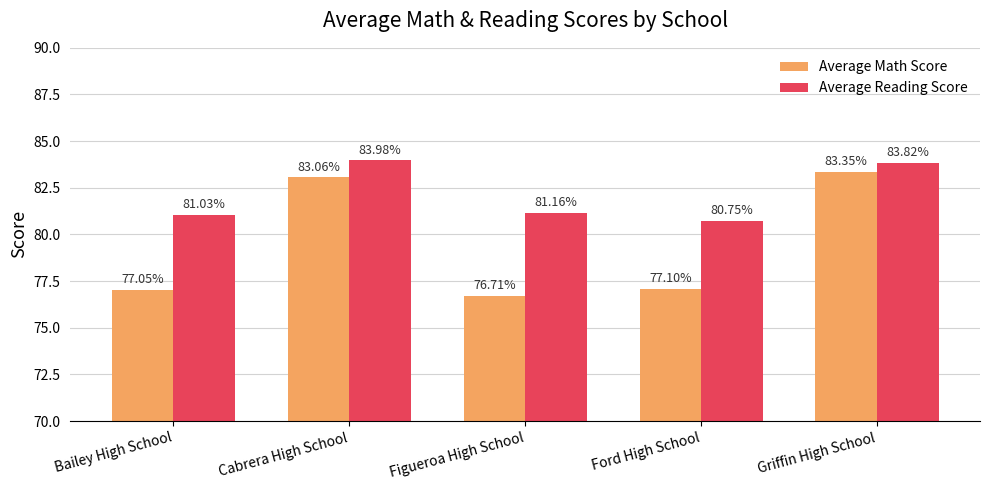

Which series has the largest range (max minus min)?

Average Math Score